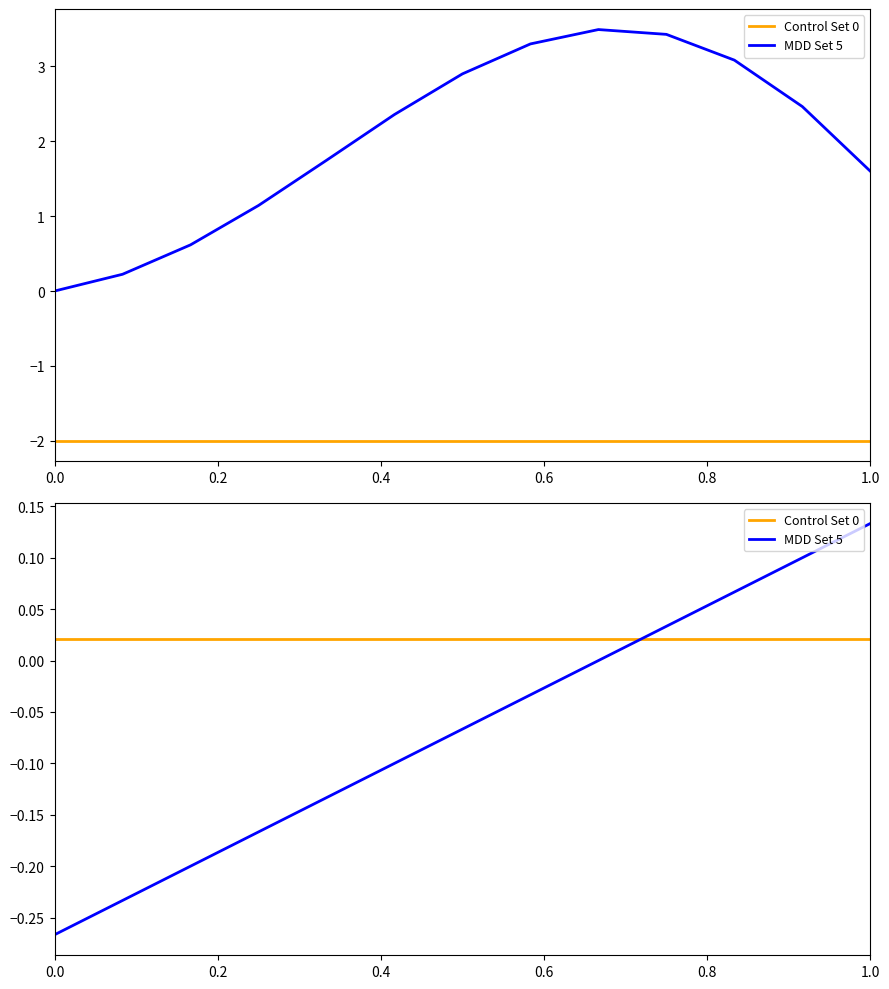

What is the label of the 8th point from the left?

7